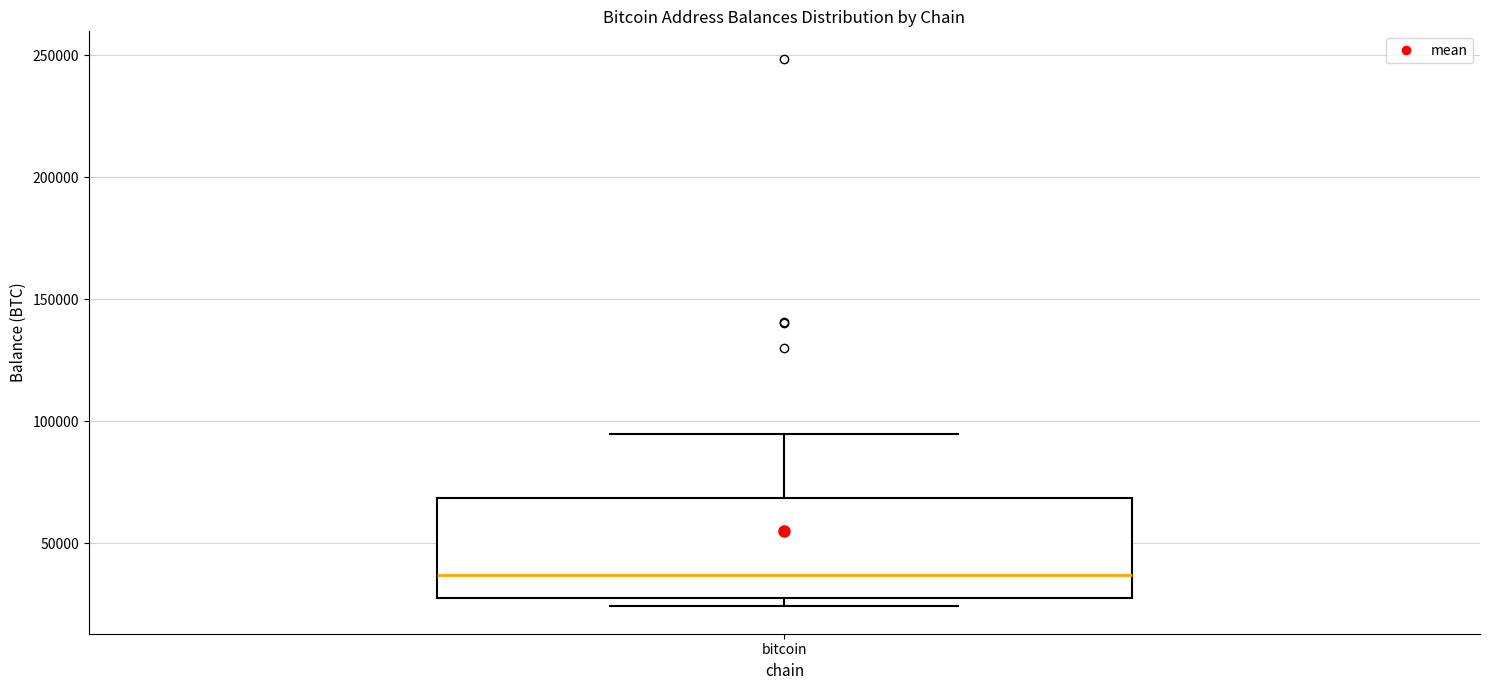

Read this box plot against the y-axis: the position of the median line, the range covered by the box, and the ends of both whiskers. The values are not printed on the chart, so give them approximately, as read against the axis.

median 35000, box 30000 to 70000, whiskers 25000 to 95000